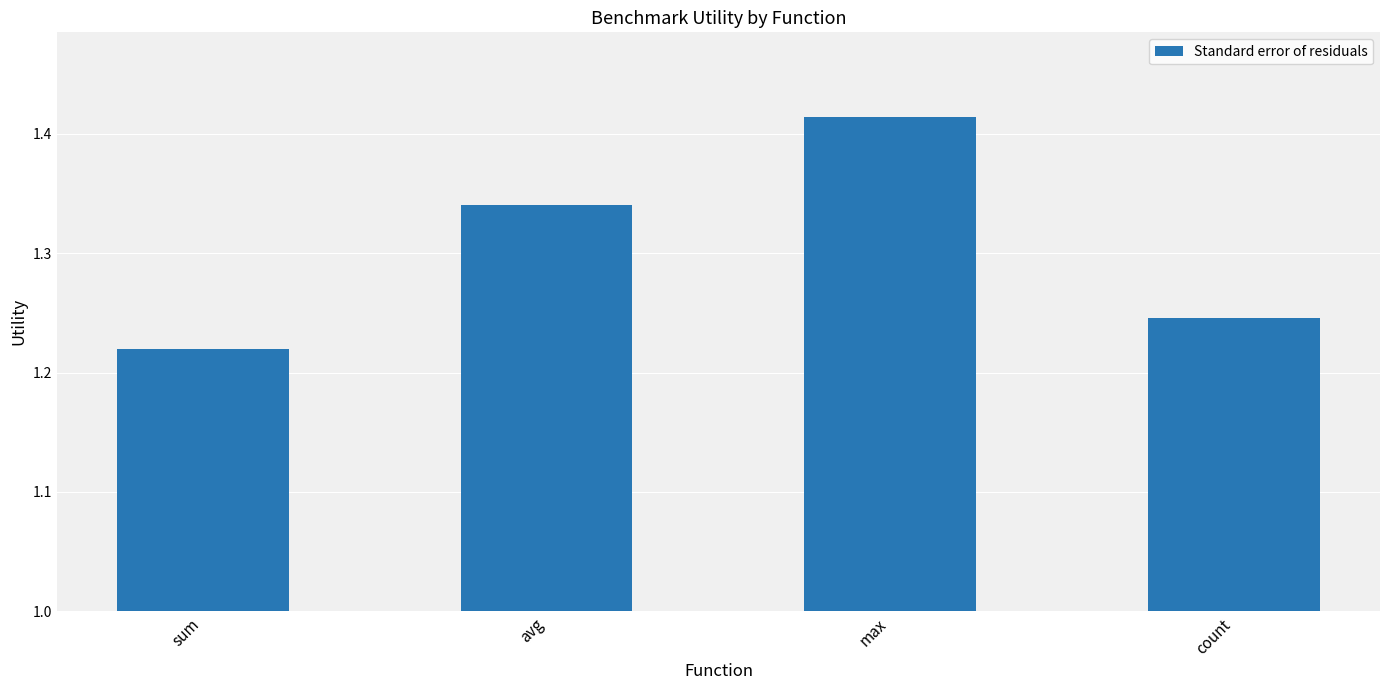

List the labels in order of value, largest first.

max, avg, count, sum